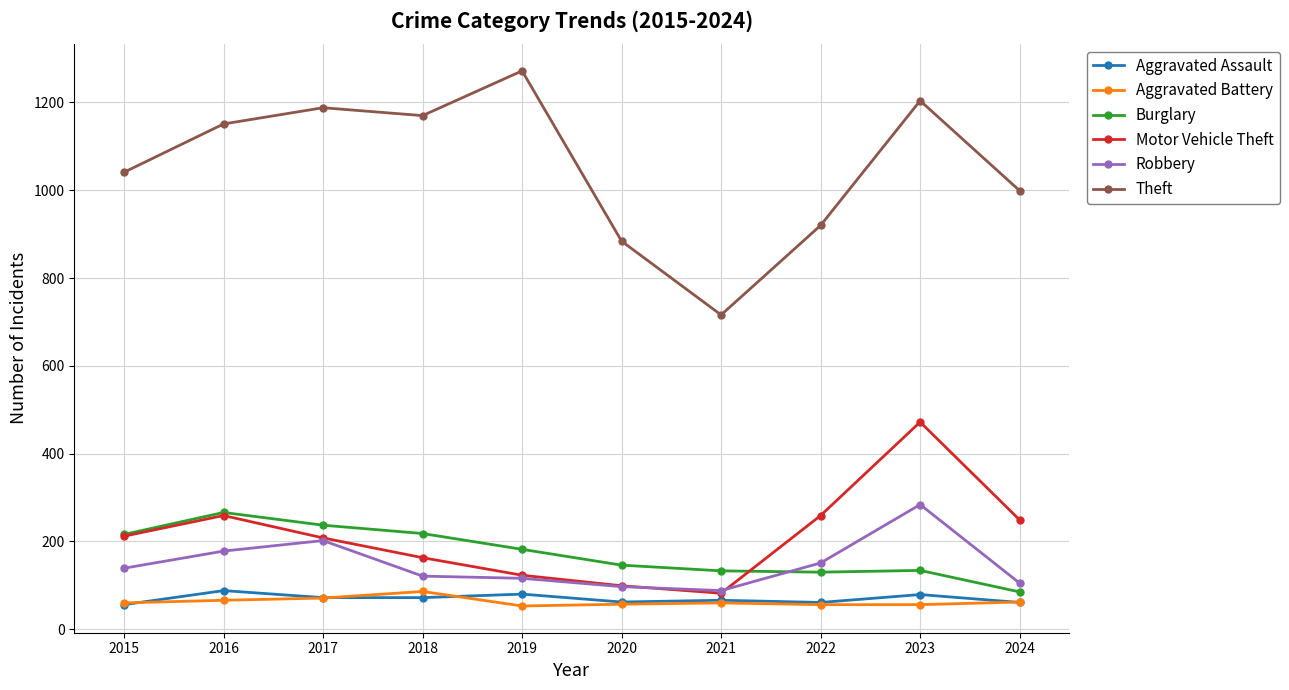

True or false: Theft and Aggravated Assault intersect in this chart.

False